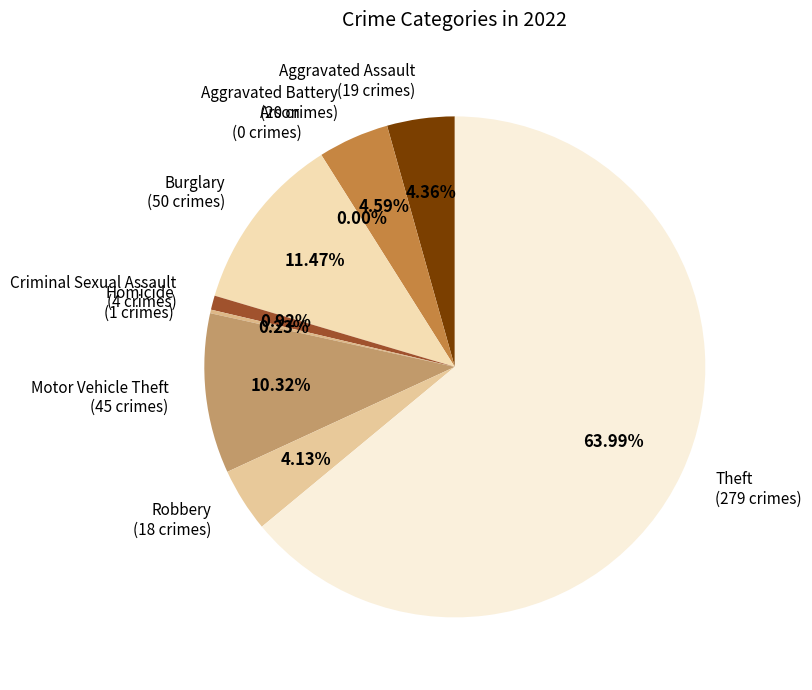

What percentage is the Theft slice, to the nearest percent?

64%